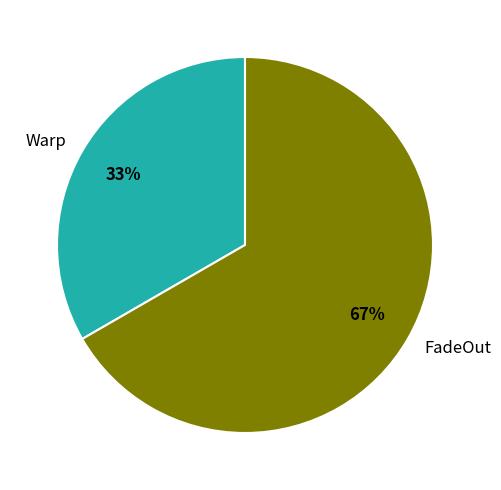

To the nearest percent, what is the combined percentage of Warp and FadeOut?

100%